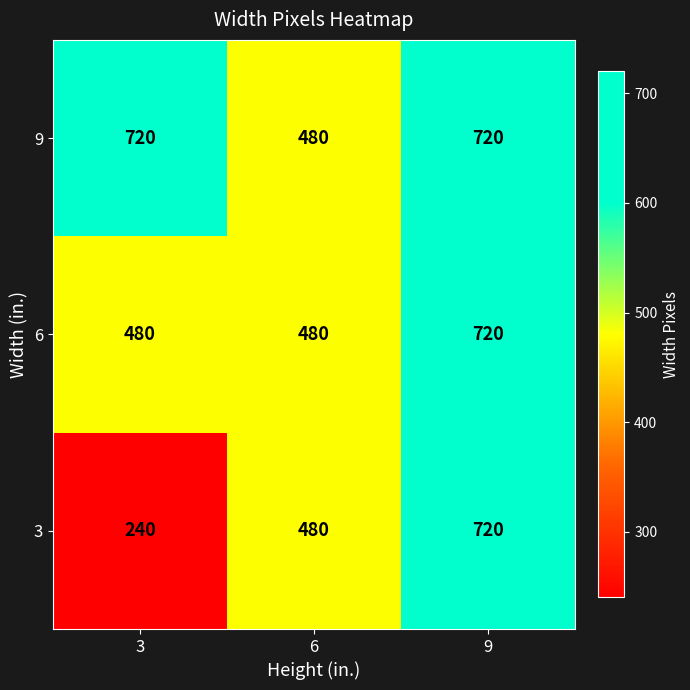

True or false: 9 has a value of 1276 at 3.

False